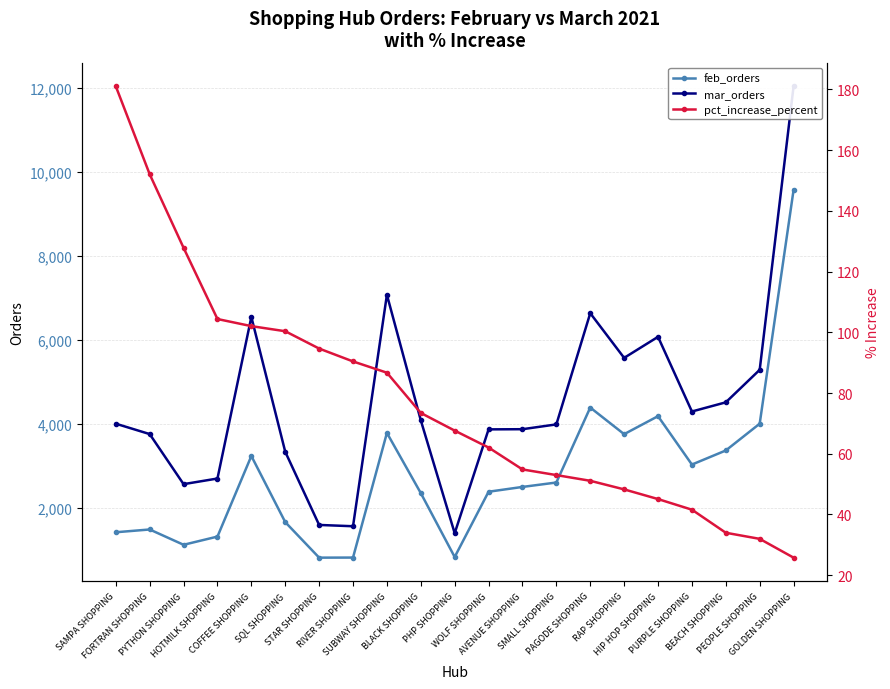

True or false: feb_orders has a value of 3759.0 at RAP SHOPPING.

True